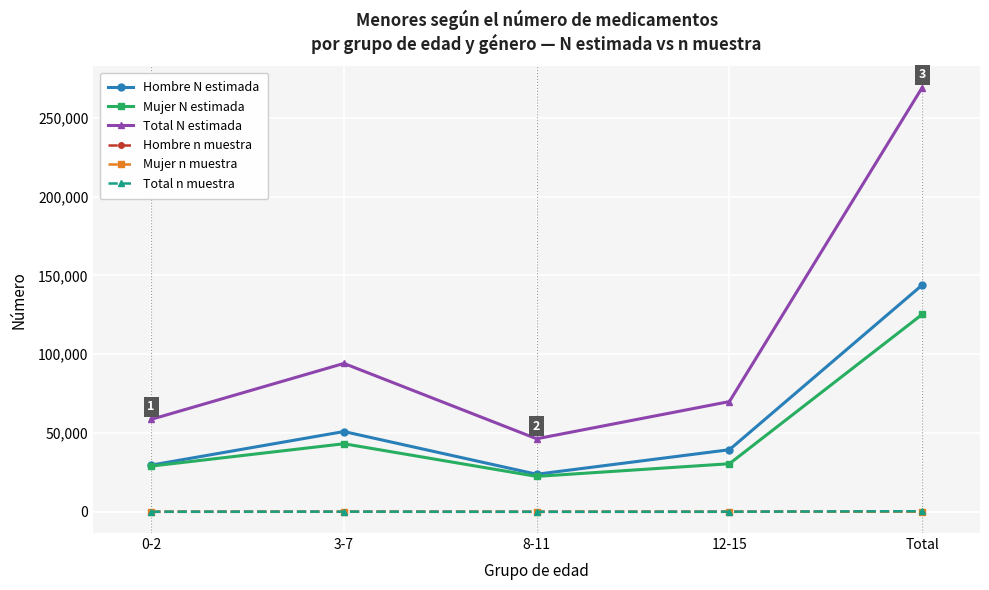

What is the difference between the Total N estimada values at Total and 0-2?

210534